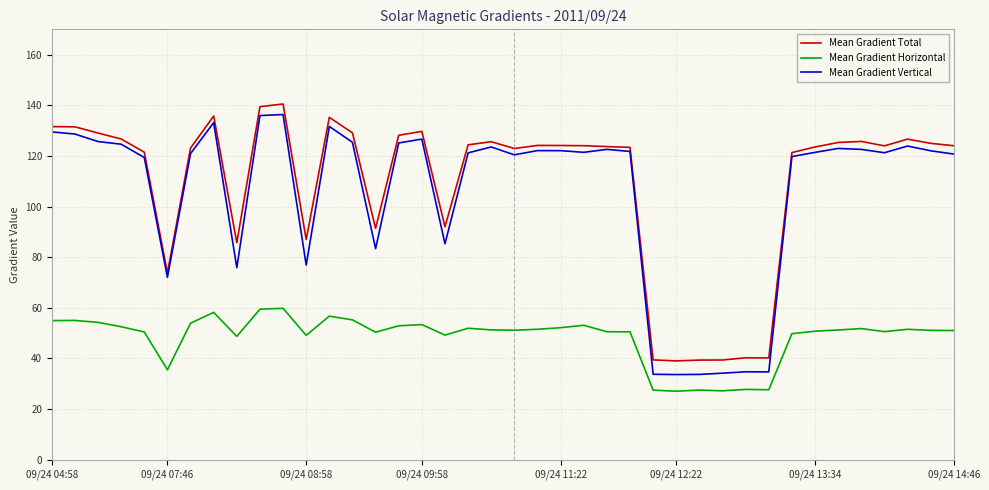

What is the maximum value shown in the chart?

140.5